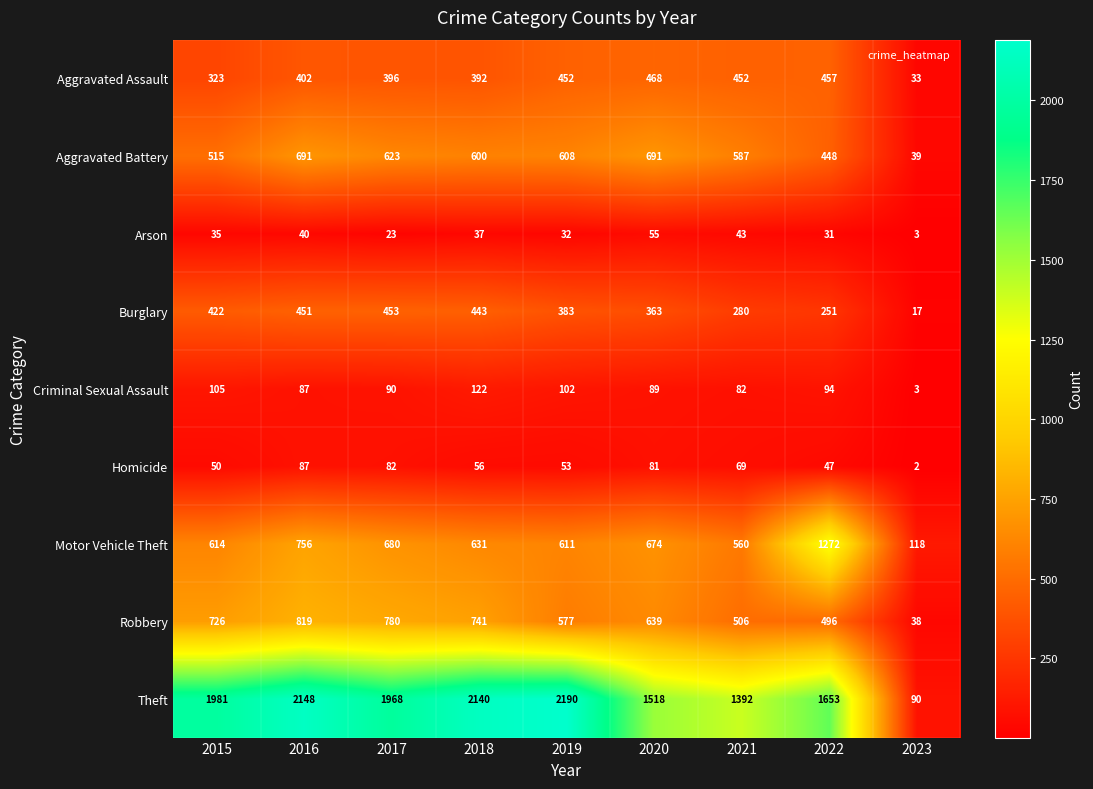

What is the difference between the highest and lowest values at 2017?

1945